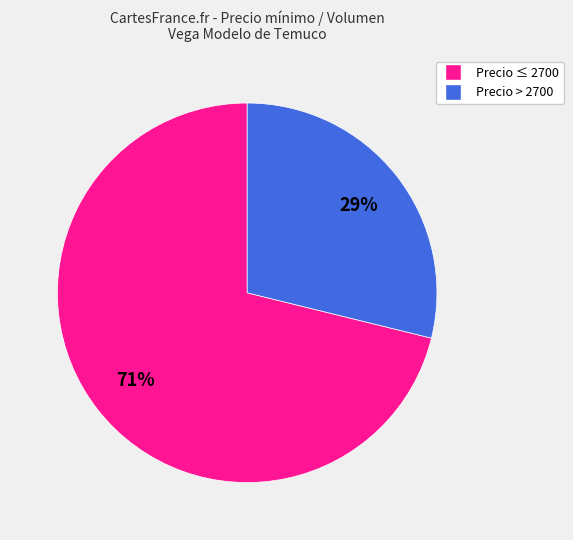

How many slices are in this pie chart?

2